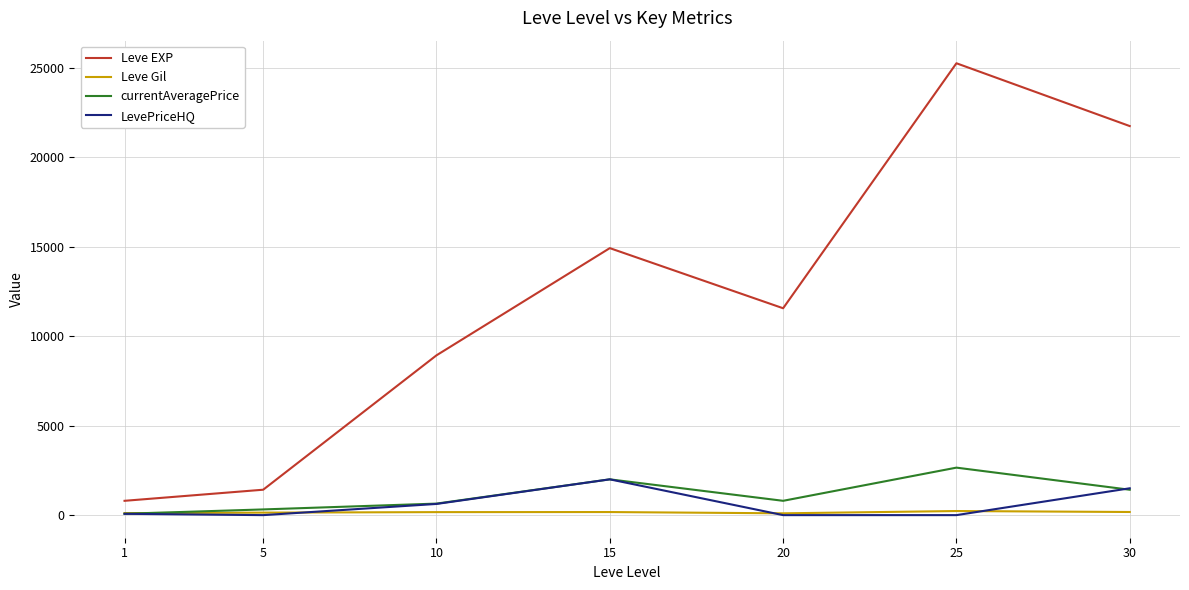

In Leve Gil, how many points are higher than both neighbors (excluding endpoints)?

2